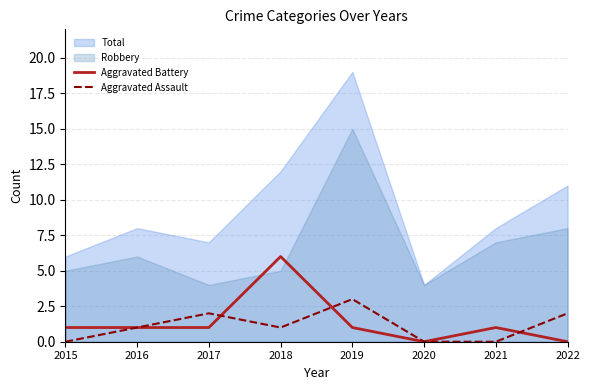

What is the highest value of the Aggravated Assault series?

3